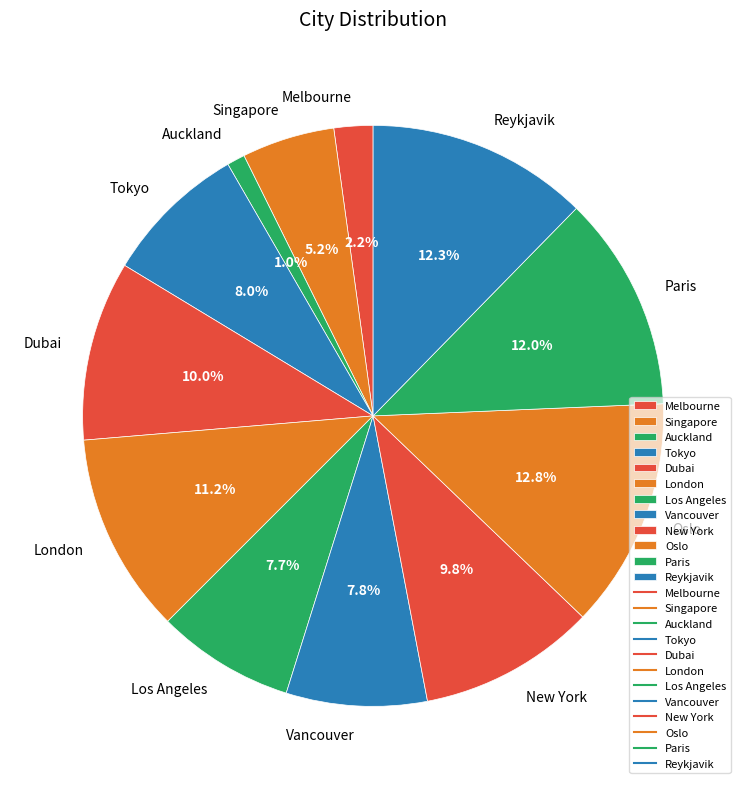

Between London and Tokyo, which is larger?

London